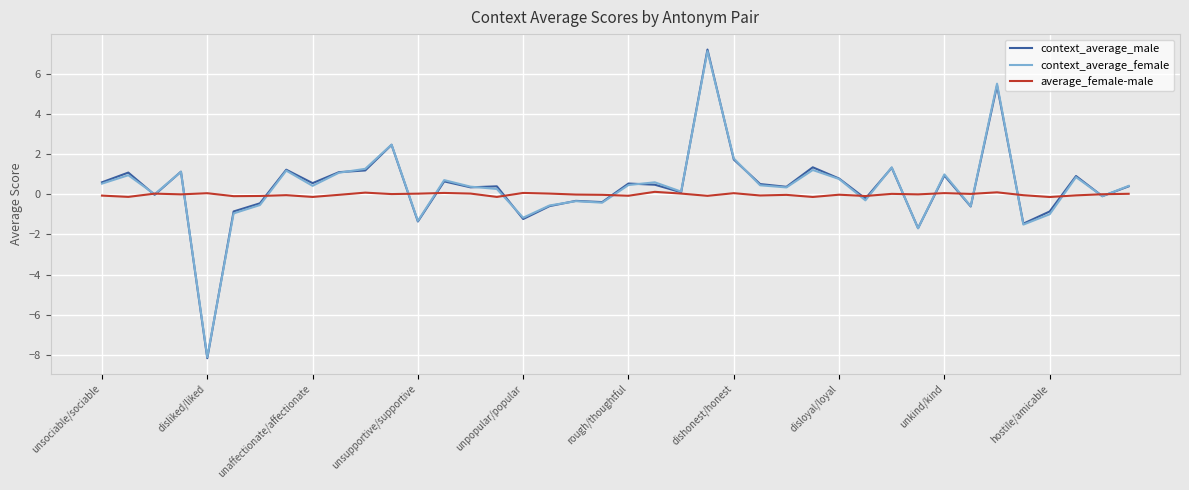

What is the average value of the context_average_female series?

0.3